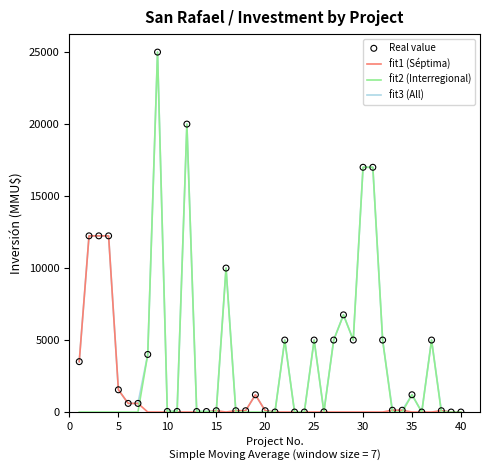

Rank the series by their average value, from highest to lowest.

fit3 (All), fit2 (Interregional), fit1 (Séptima)